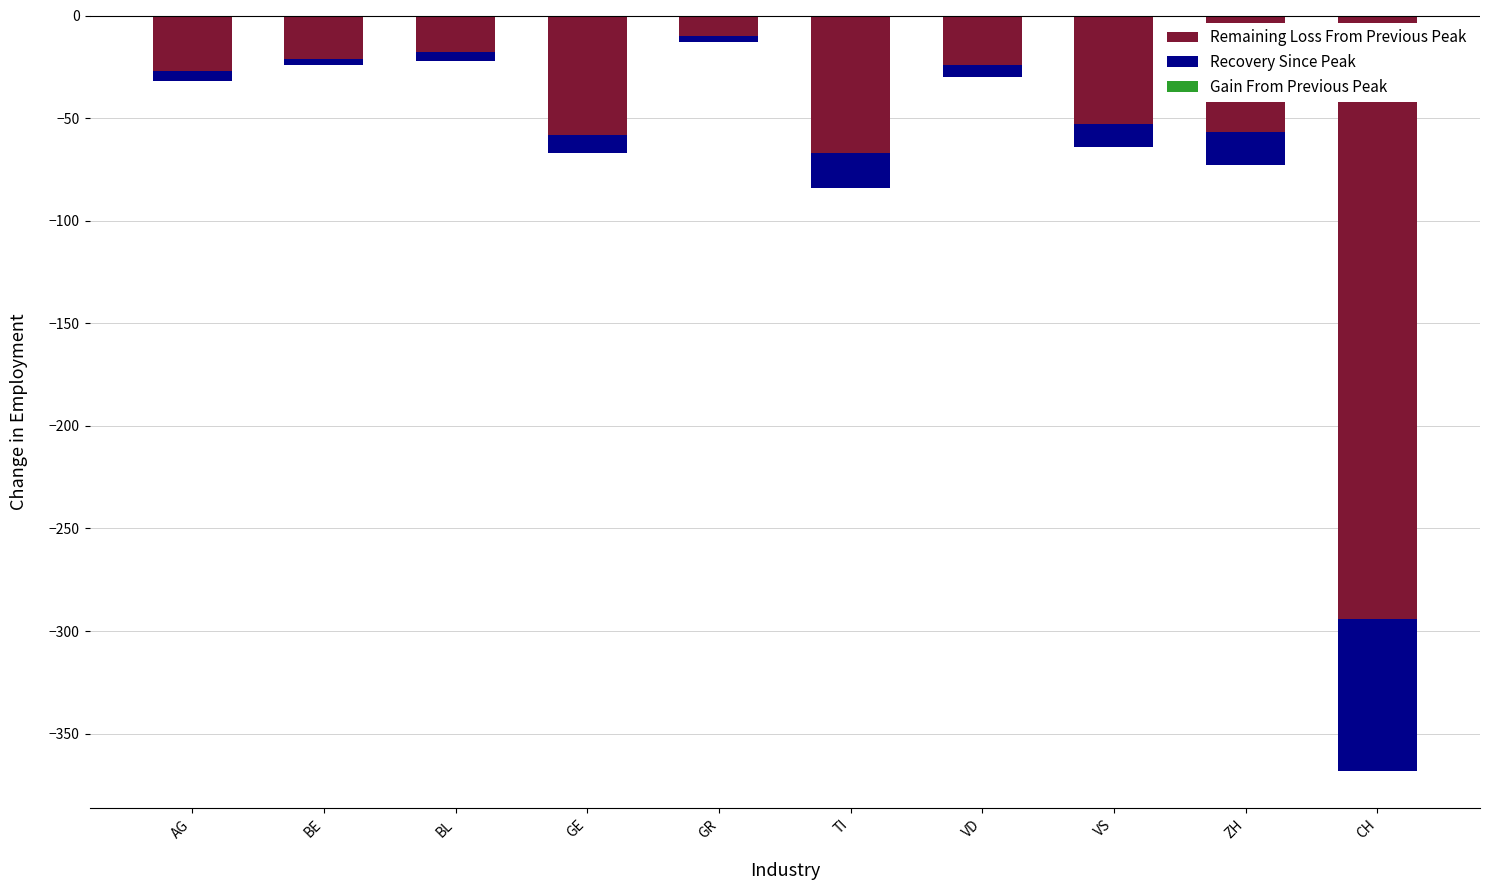

Reading left to right, list all the values displayed in this chart.

Remaining Loss From Previous Peak: AG=-27	BE=-21	BL=-18	GE=-58	GR=-10	TI=-67	VD=-24	VS=-53	ZH=-57	CH=-294
Recovery Since Peak: AG=-5	BE=-3	BL=-4	GE=-9	GR=-3	TI=-17	VD=-6	VS=-11	ZH=-16	CH=-74
Gain From Previous Peak: AG=0	BE=0	BL=0	GE=0	GR=0	TI=0	VD=0	VS=0	ZH=0	CH=0